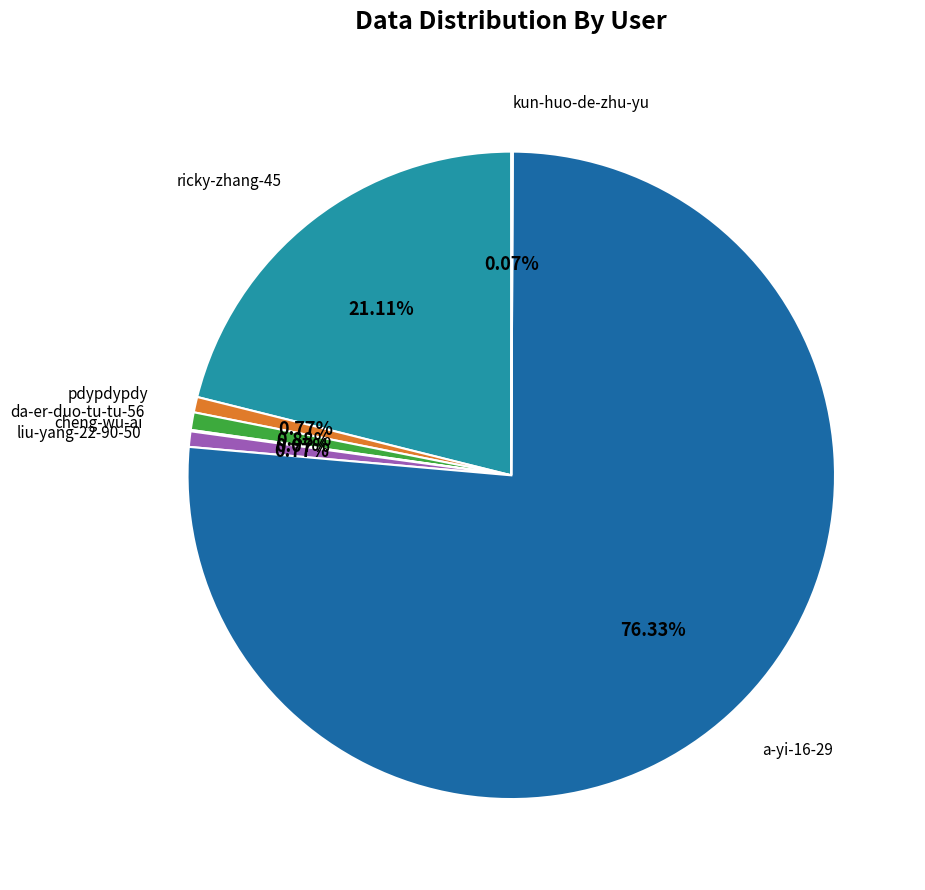

Does any single category account for the majority?

Yes